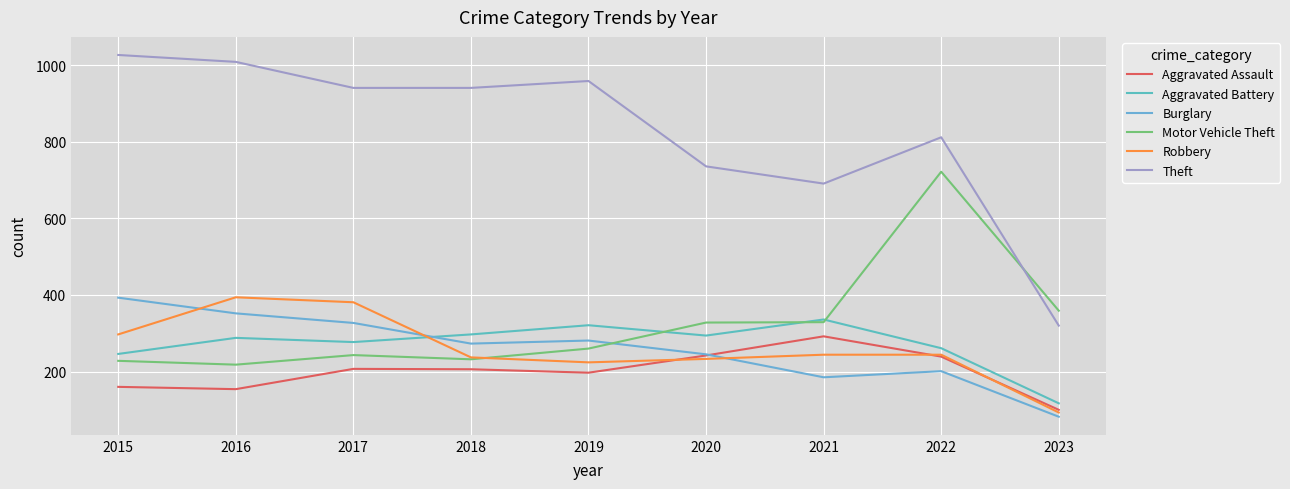

Where is the first local minimum for Aggravated Battery?

2017